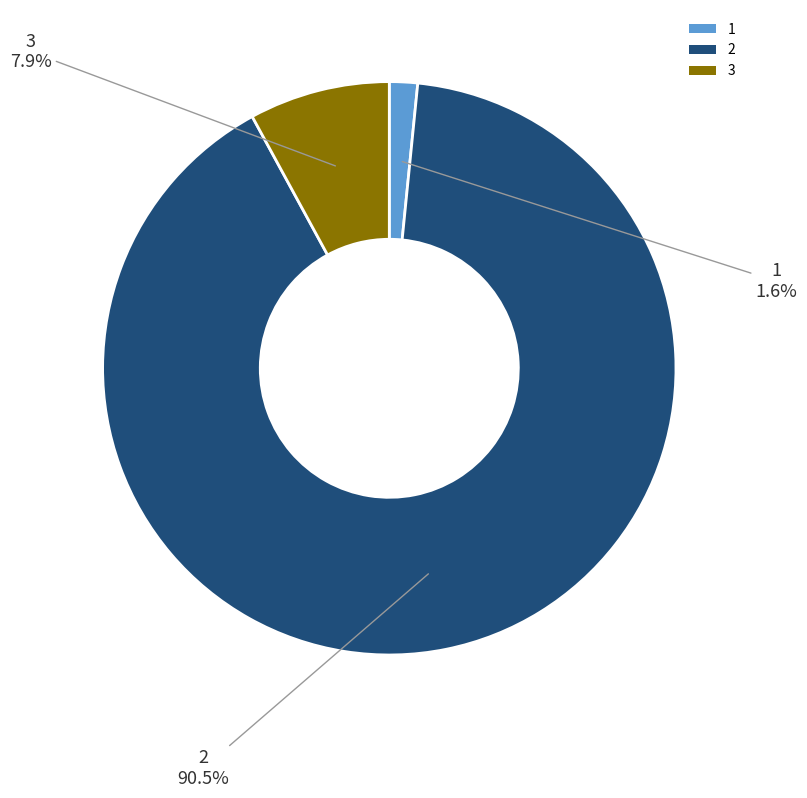

The 3 slice represents 8% of the pie. True or false?

True